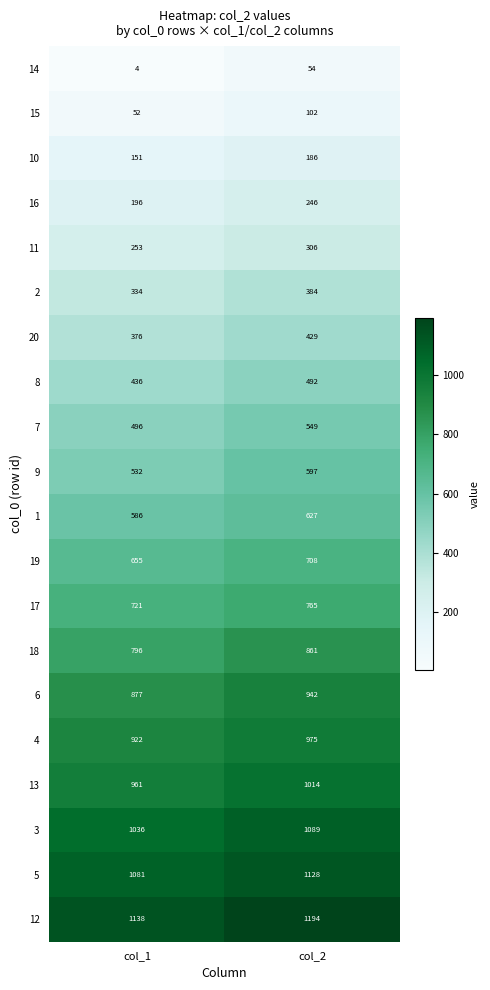

At which category is the sum across all series the highest?

col_2